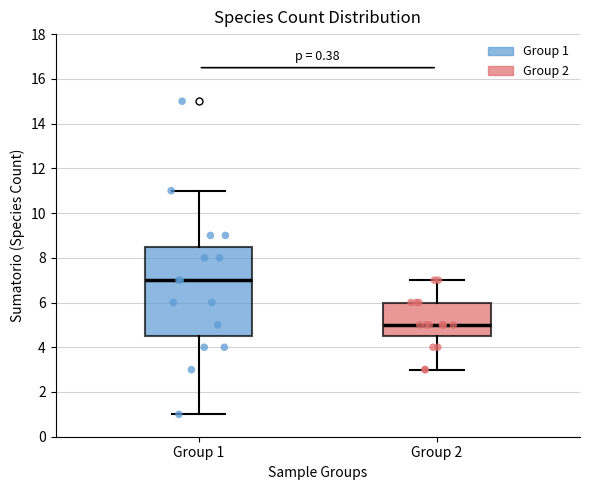

Reading left to right, transcribe this box plot: for each box, give where its median line is, the range the box spans, and where its two whiskers end, as read against the y-axis. The values are not printed on the chart, so give them approximately, as read against the axis.

Group 1: median 7.0, box 4.6 to 8.6, whiskers 1.0 to 11.0
Group 2: median 5.0, box 4.6 to 6.0, whiskers 3.0 to 7.0